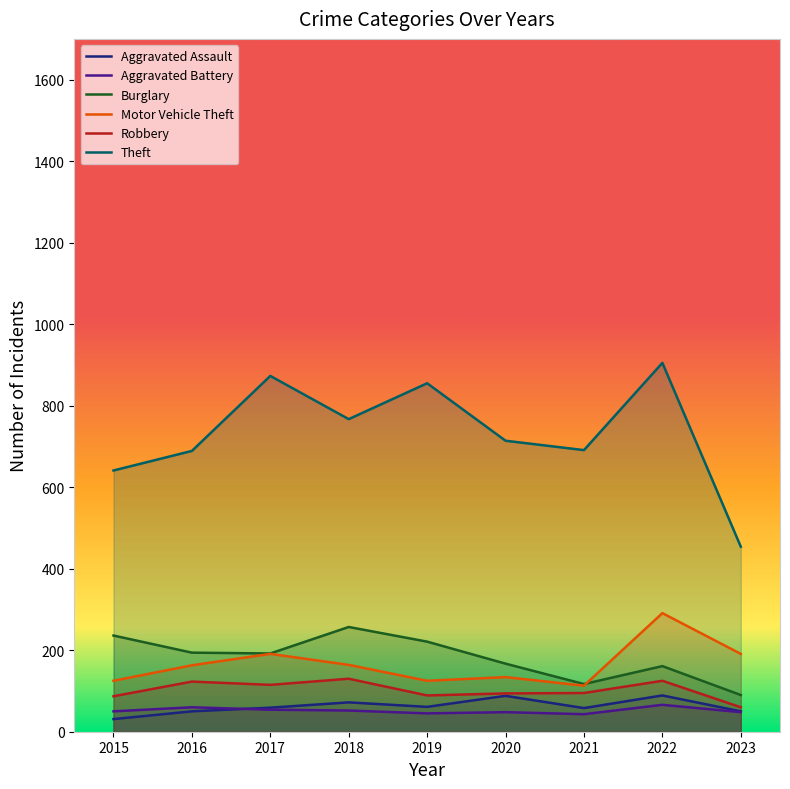

How many series are shown in this chart?

6